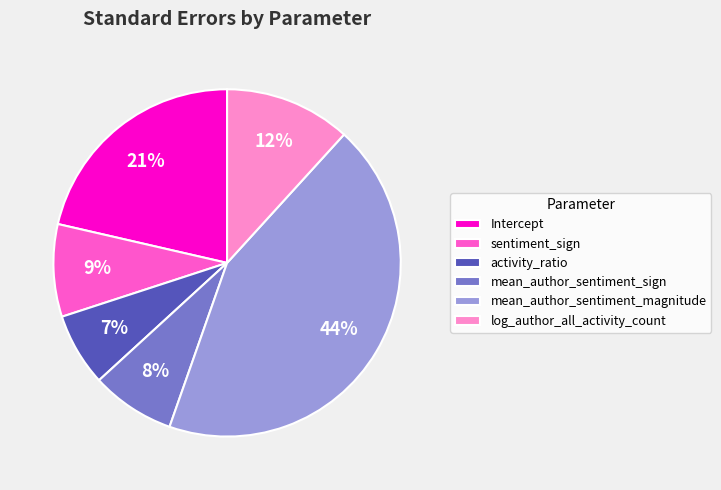

Count the number of slices in the pie.

6